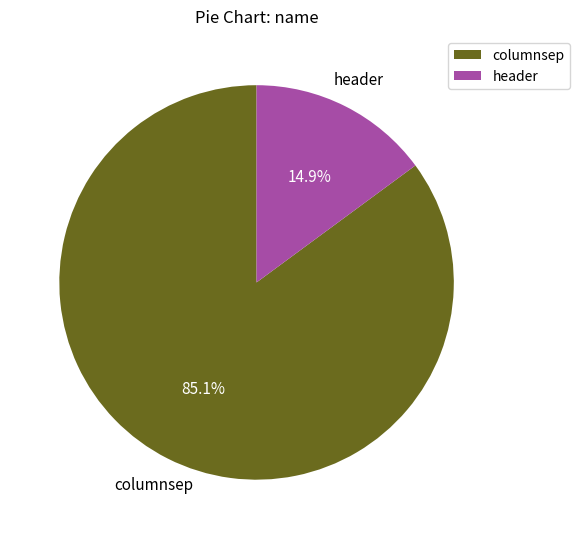

To the nearest percent, what is the difference between the header and columnsep slice percentages?

70%